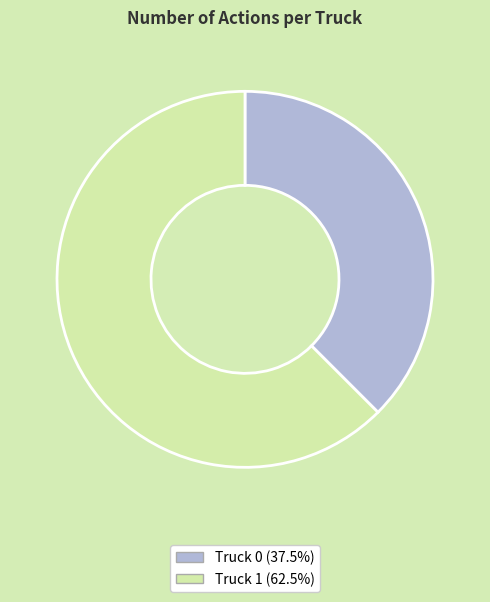

What is the majority slice?

Truck 1